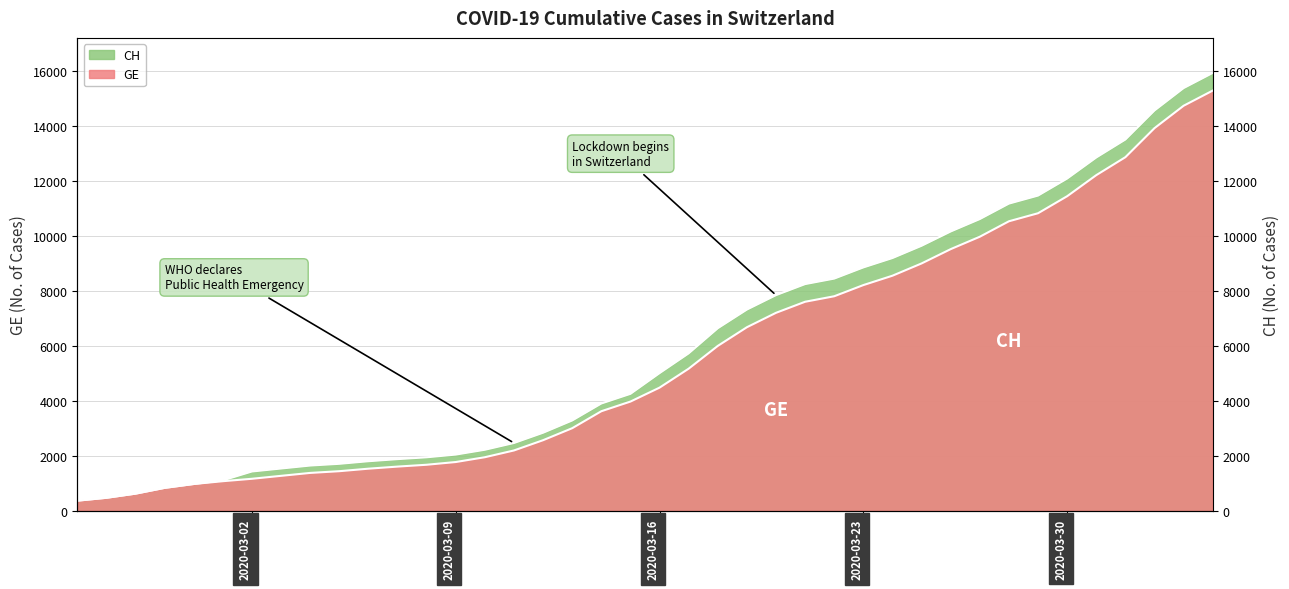

Is it true that GE equals 2201 at 2020-03-11?

True